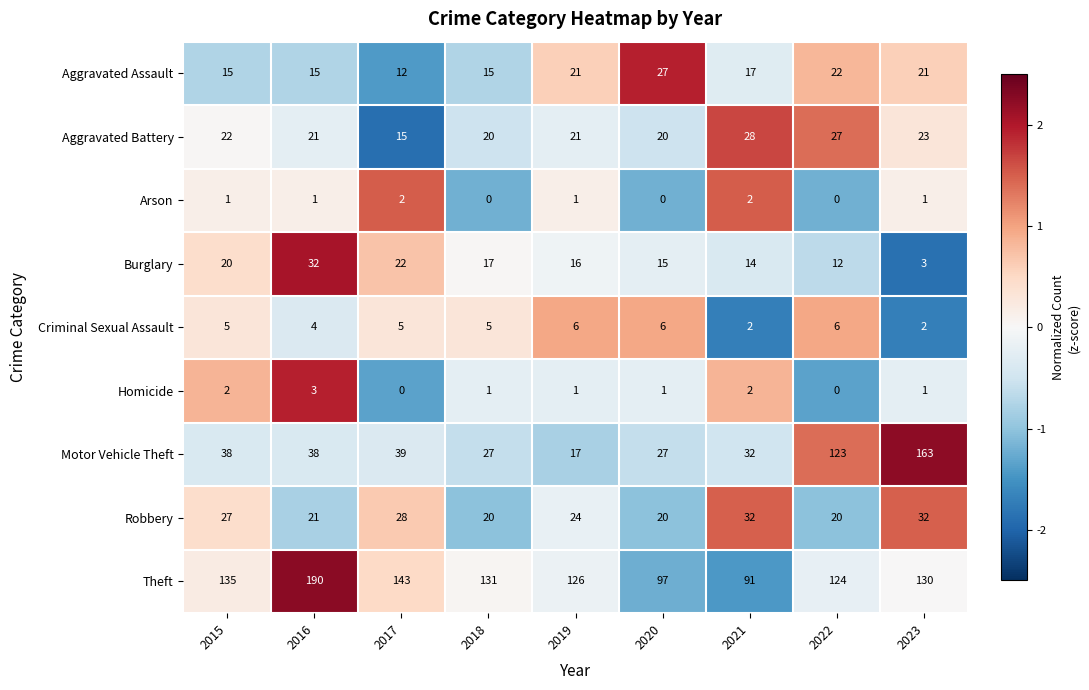

Count the number of categories in the chart.

9